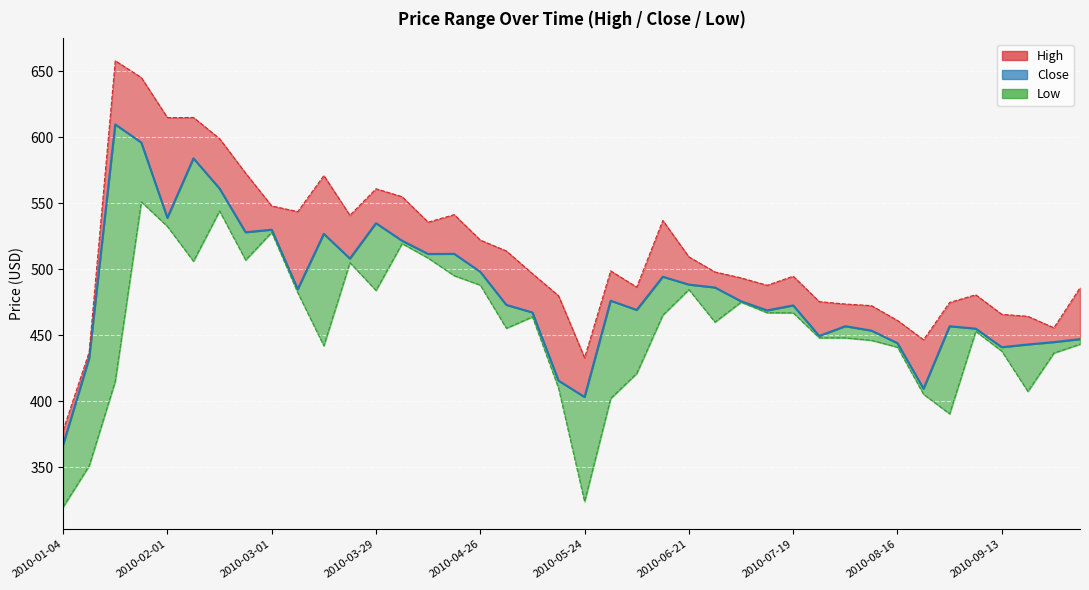

Rank the series by their maximum value, from lowest to highest.

Low, Close, High